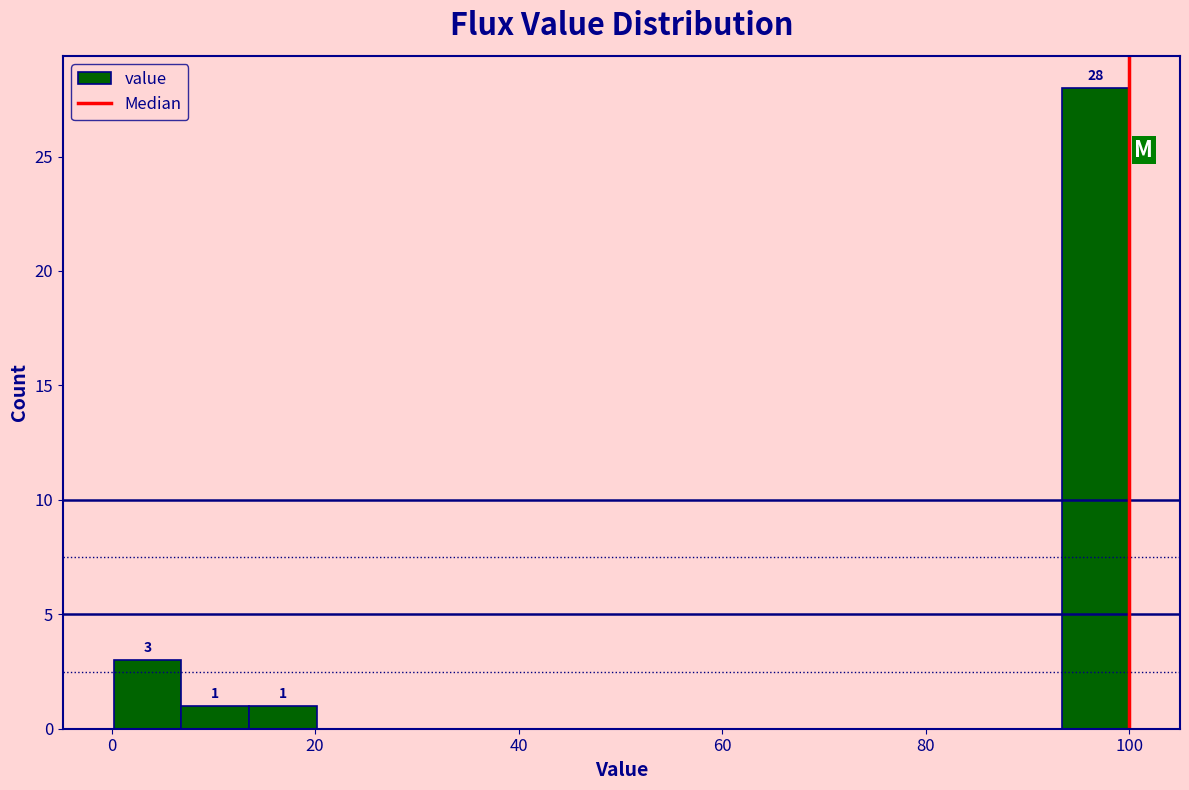

Read against the x-axis, roughly where is the centre of the tallest bar?

96